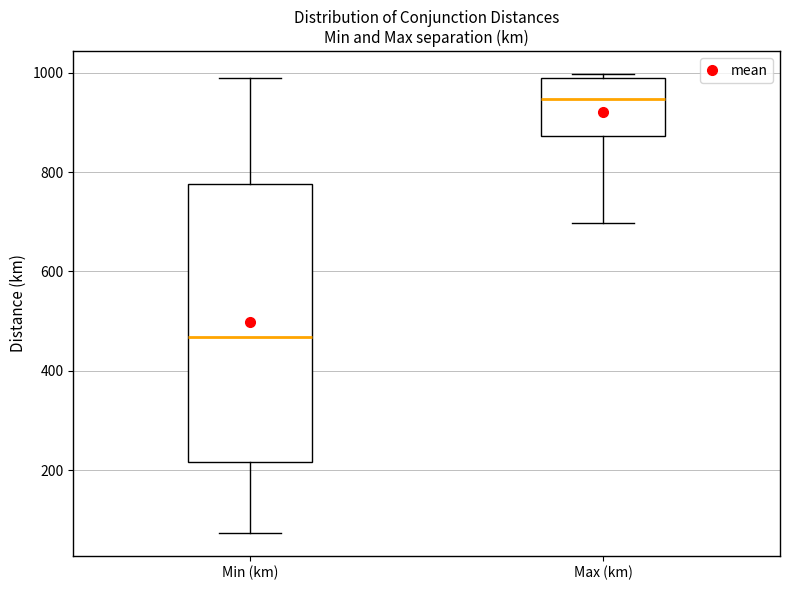

Which box has the lowest median line?

Min (km)